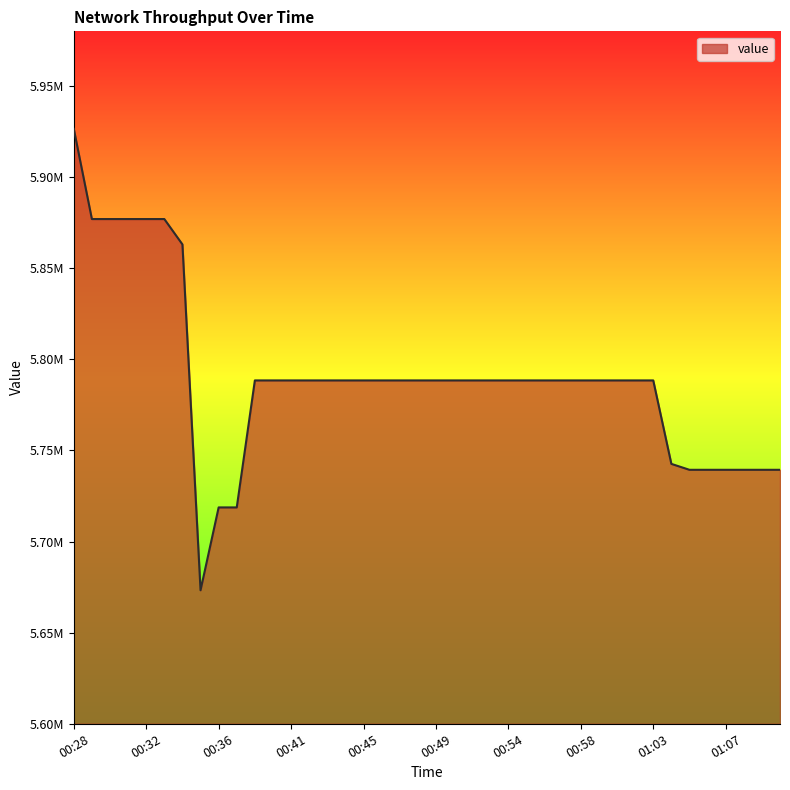

Does the chart have visible grid lines?

No